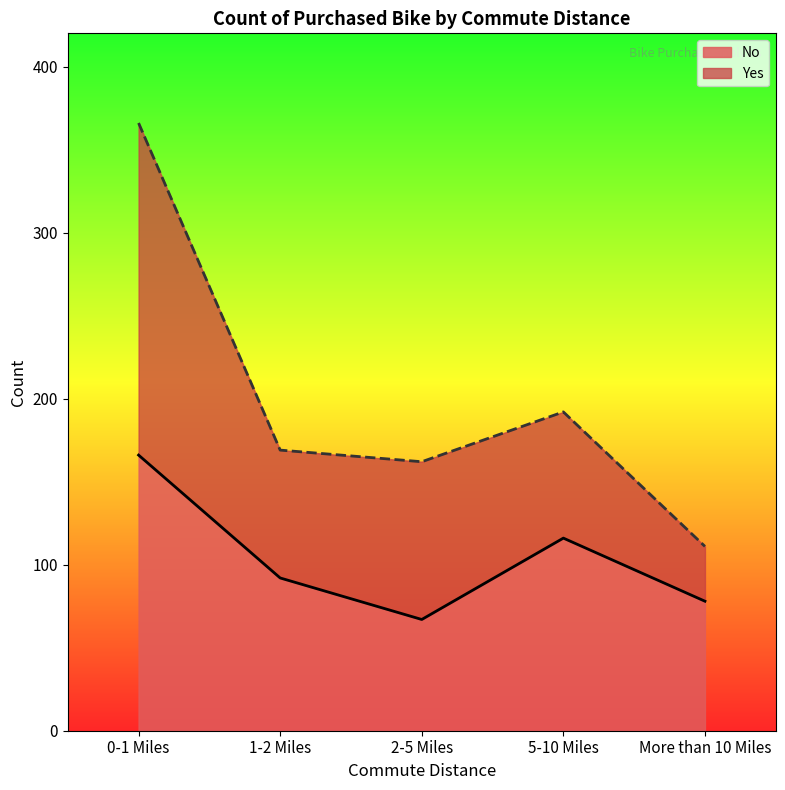

List the labels in order of value, smallest first.

2-5 Miles, More than 10 Miles, 1-2 Miles, 5-10 Miles, 0-1 Miles